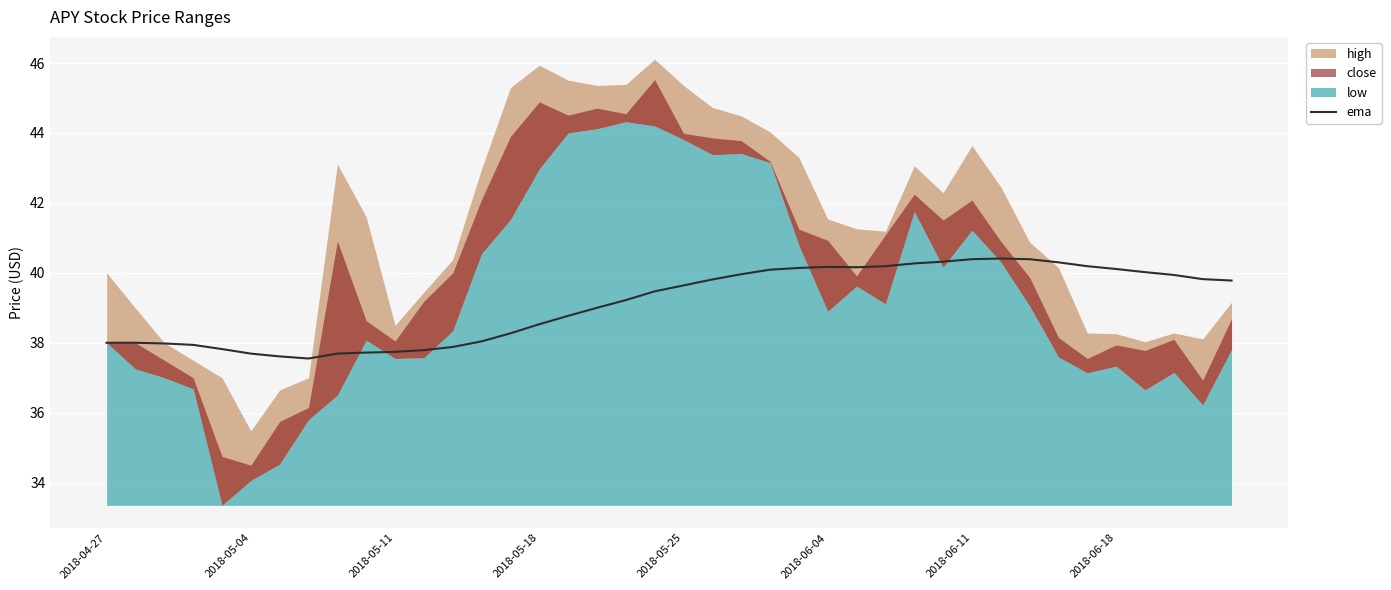

What is the highest value of the ema series?

40.4